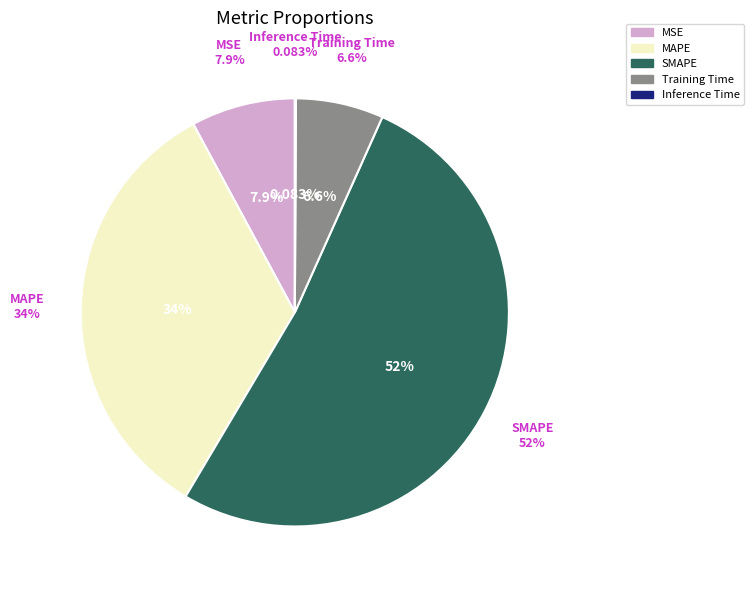

To the nearest percent, what is the average slice percentage?

20%